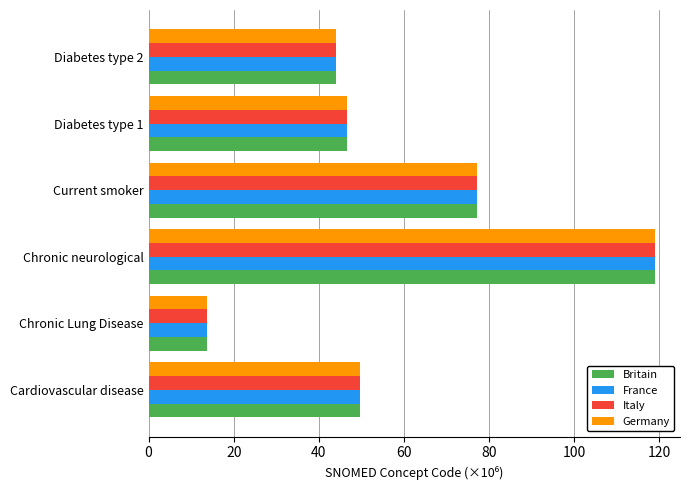

Where is Germany nearest to the value 66?

Current smoker